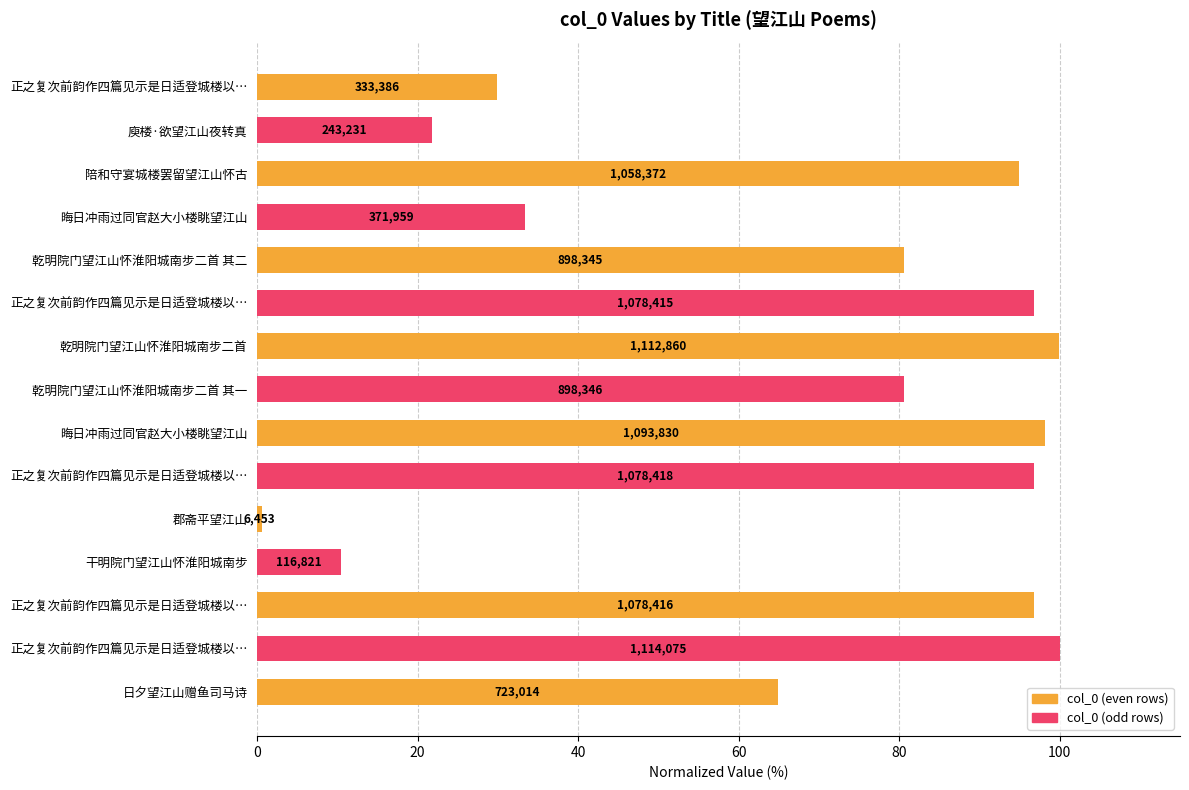

What is the difference between the maximum and second lowest values?

89.5